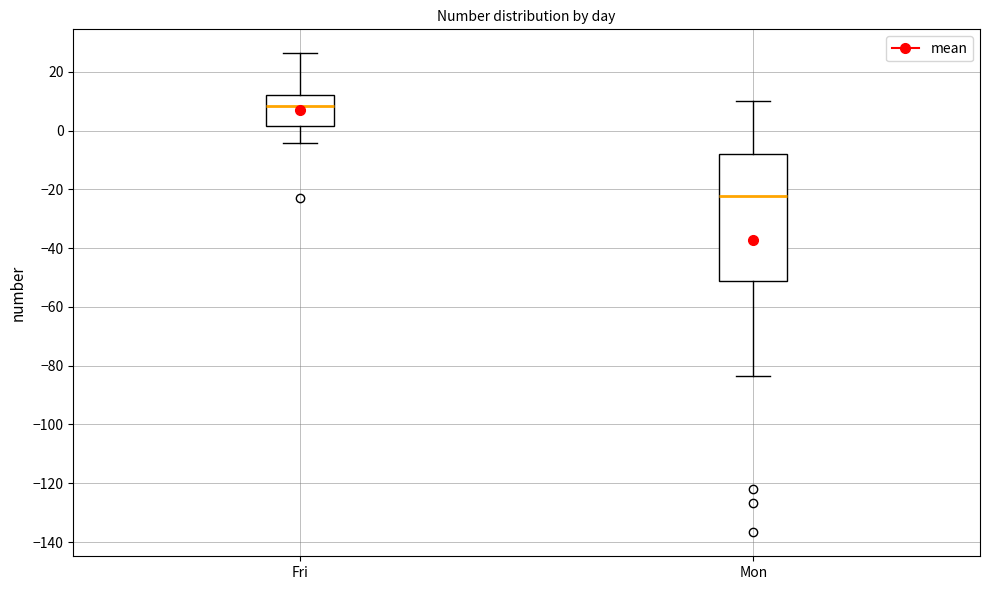

Reading left to right, read every box against the y-axis: the position of its median line, the range the box covers, and the ends of its whiskers. The values are not printed on the chart, so give them approximately, as read against the axis.

Fri: median 8, box 2 to 12, whiskers -4 to 26
Mon: median -22, box -52 to -8, whiskers -84 to 10